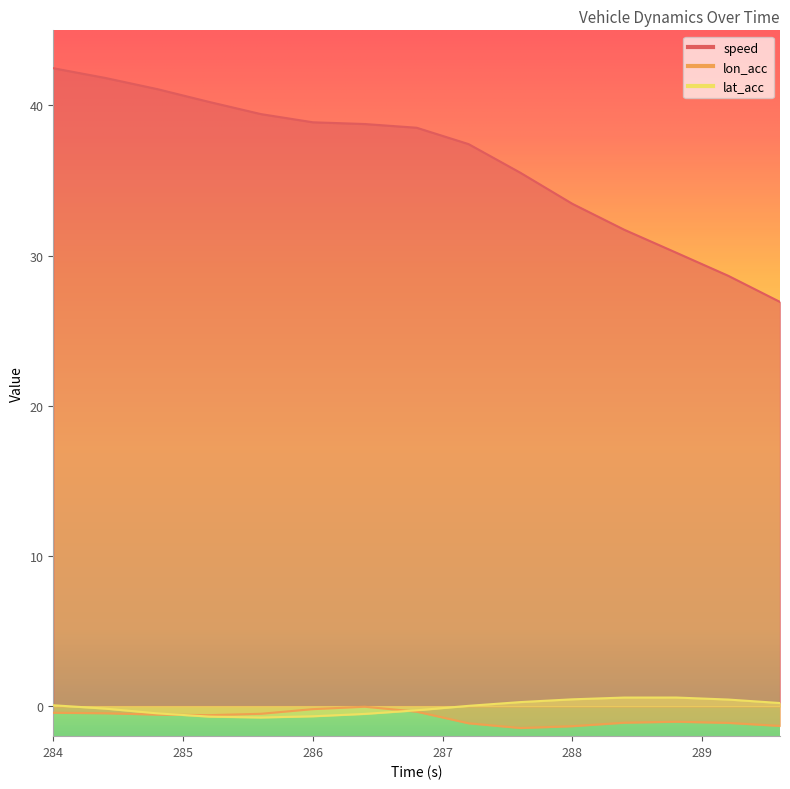

What is the label of the 15th point from the right?

284.0